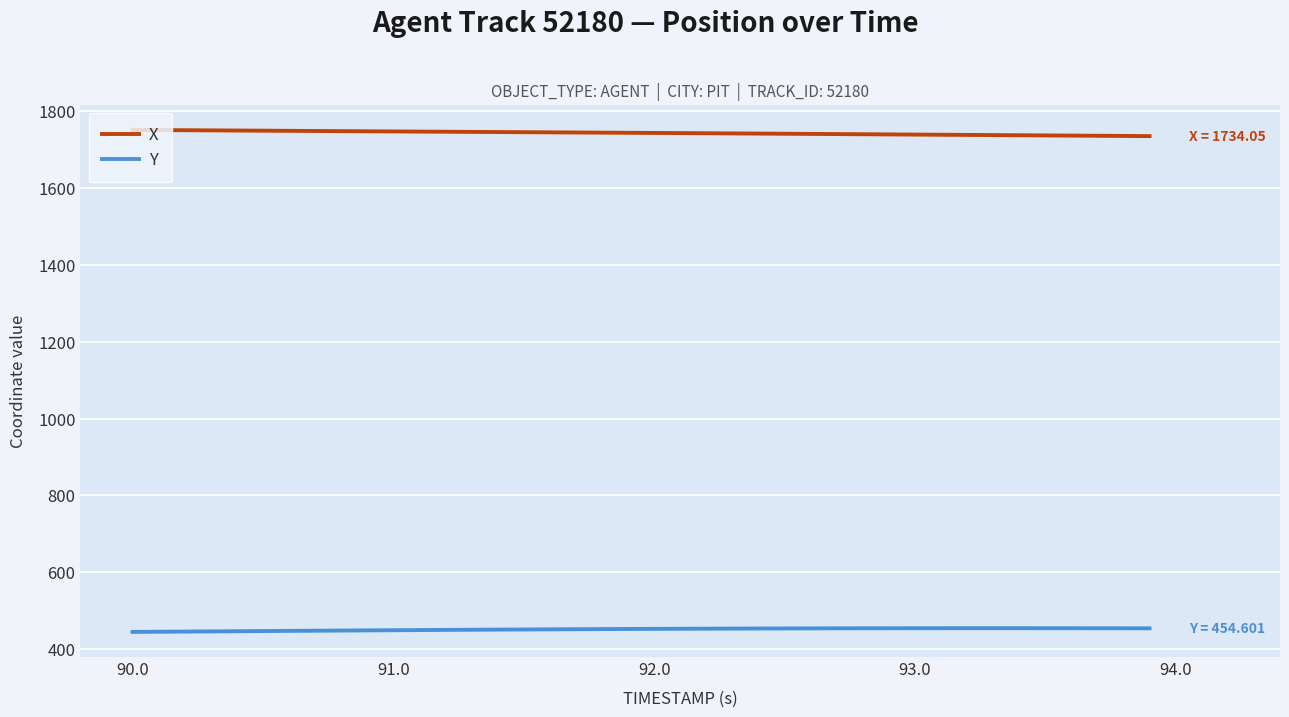

True or false: X and Y cross at least once.

False